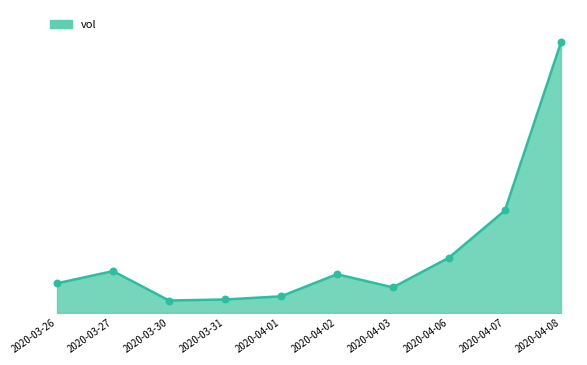

What is the ratio of the value at 2020-04-07 to the value at 2020-04-01?

6.2